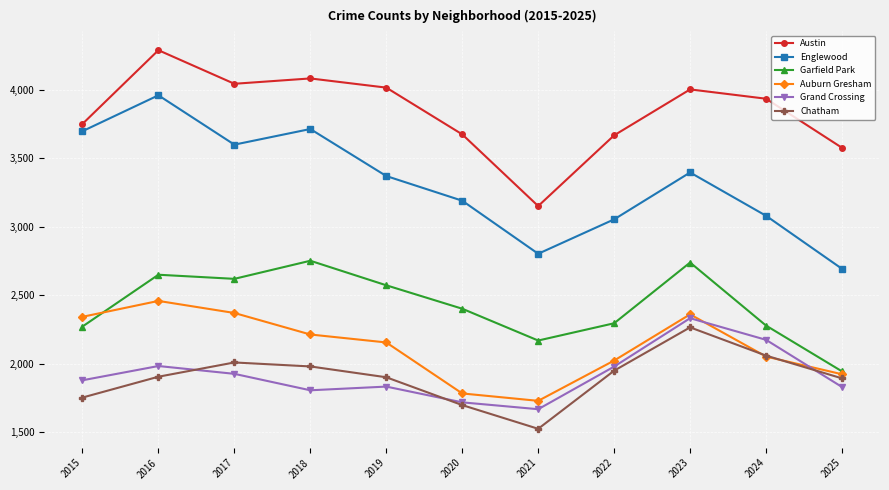

True or false: Garfield Park and Englewood intersect in this chart.

False